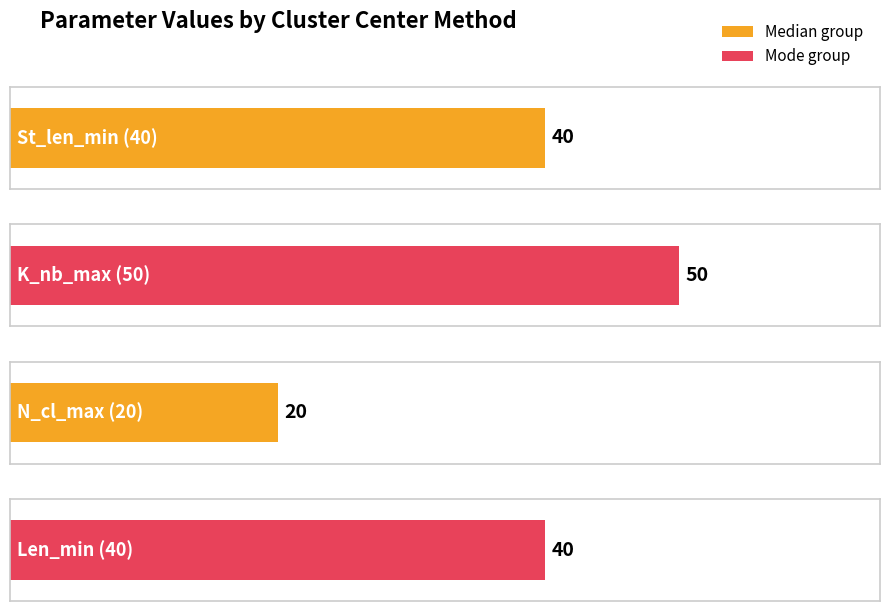

Is it true that St_len_min equals 21 at Median?

False